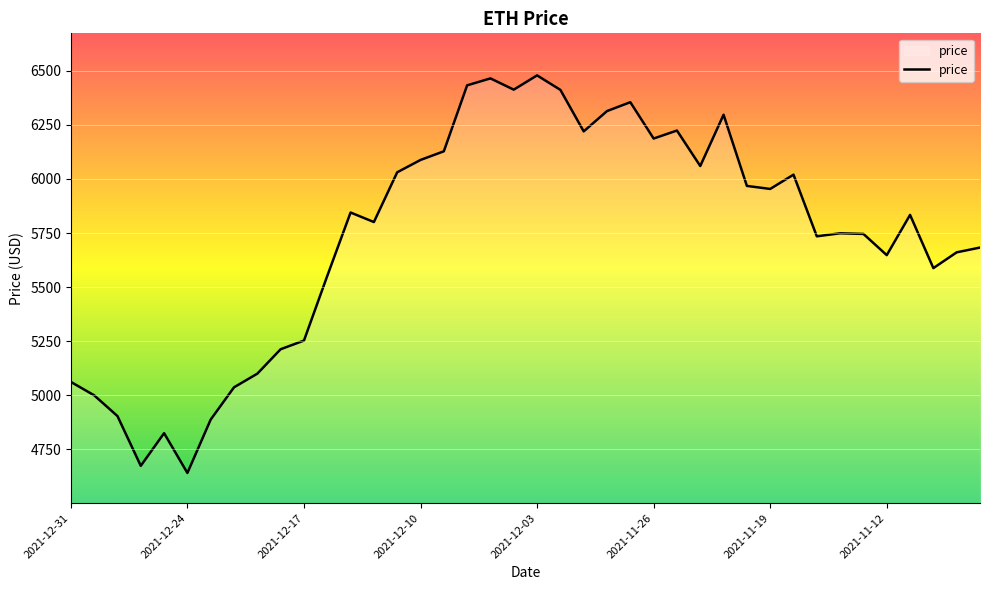

What is the maximum value shown in the chart?

6479